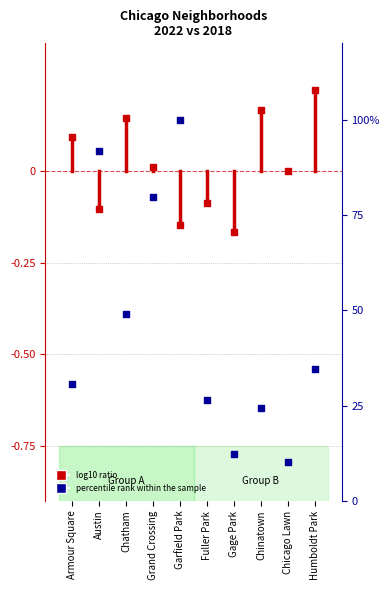

Which has a higher value, Austin or Grand Crossing?

Austin